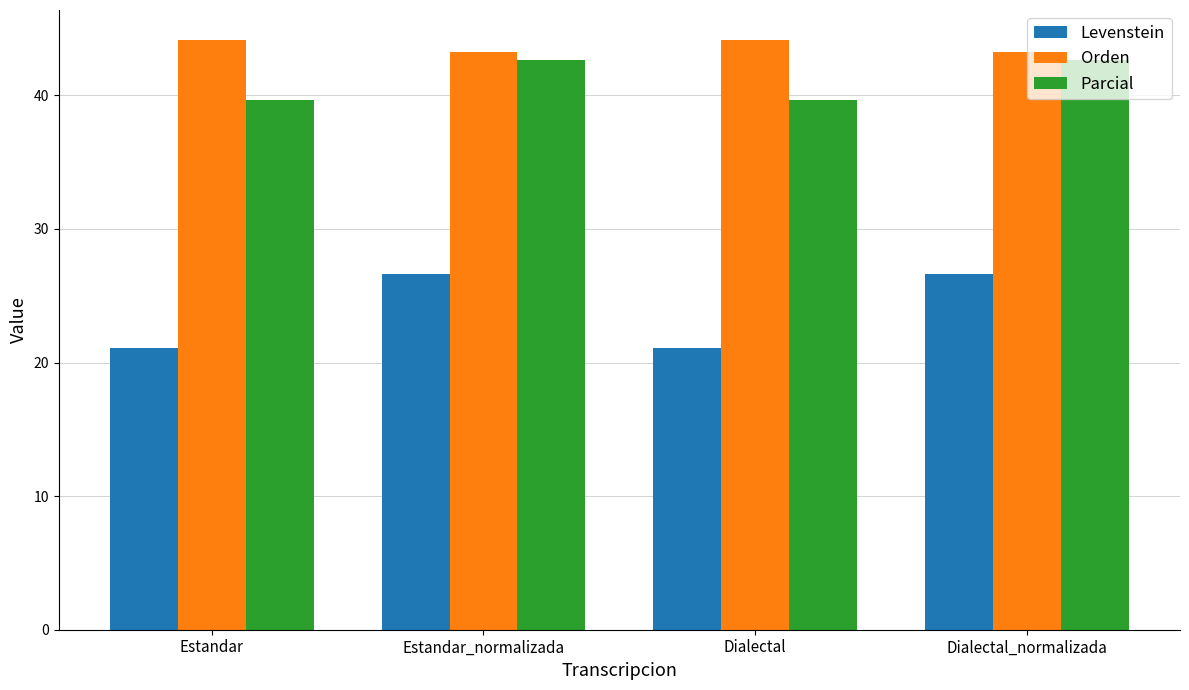

Count the Parcial values in the range 39 to 42.

2